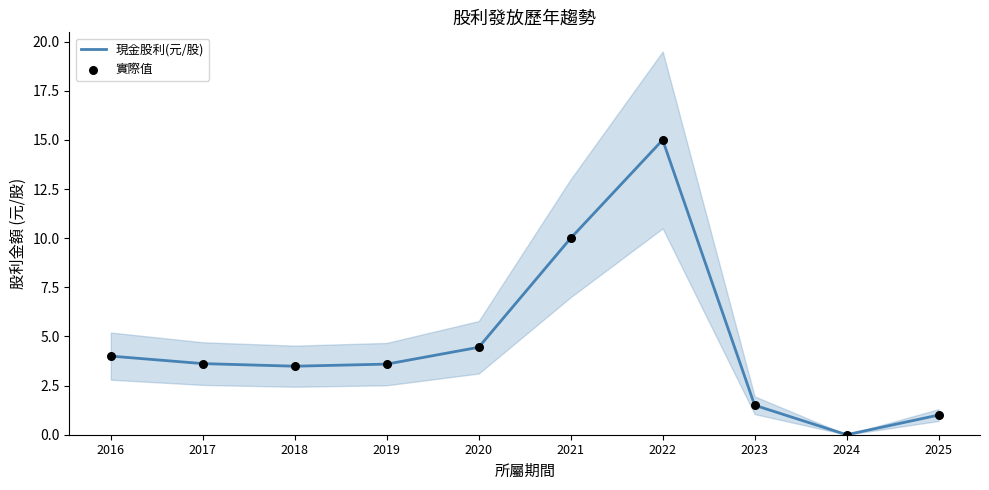

At which category is the sum across all series the highest?

2022